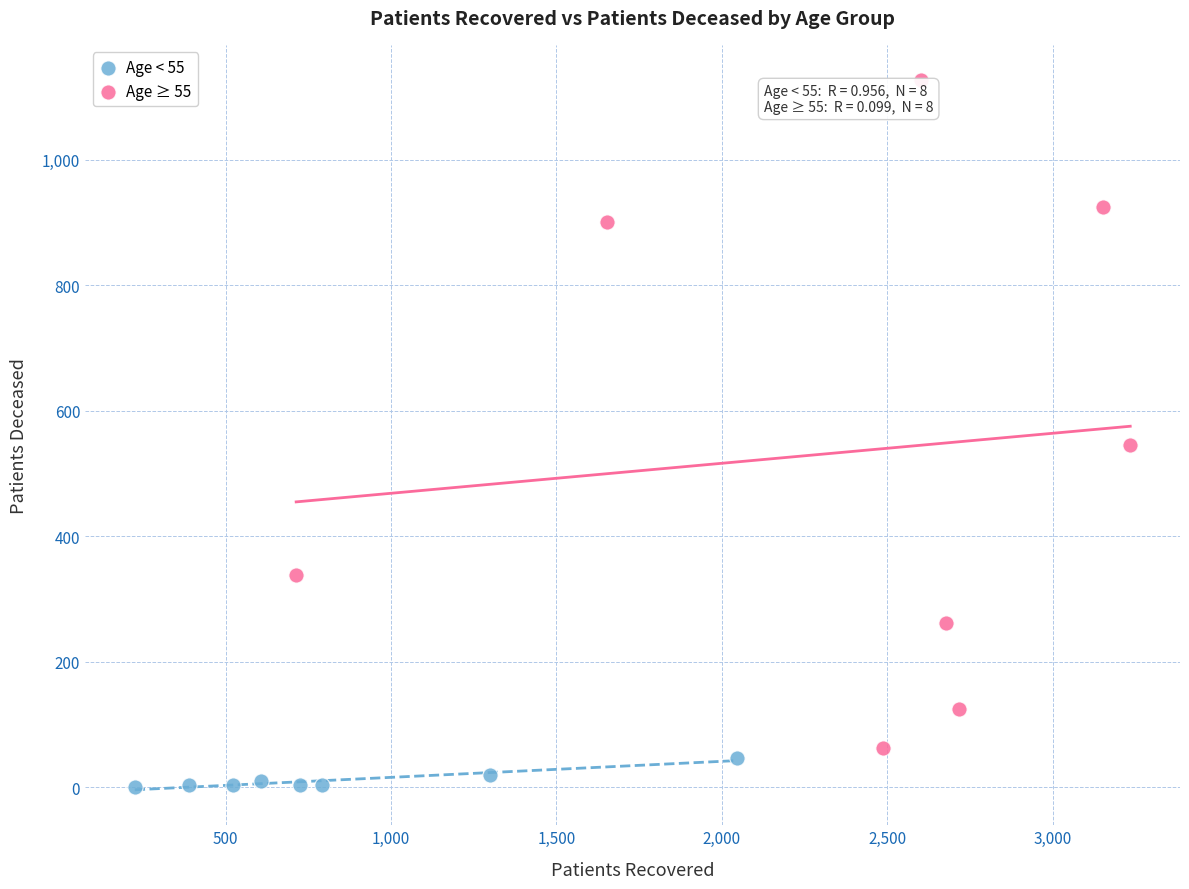

Which series has the widest spread of Y values?

Age ≥ 55